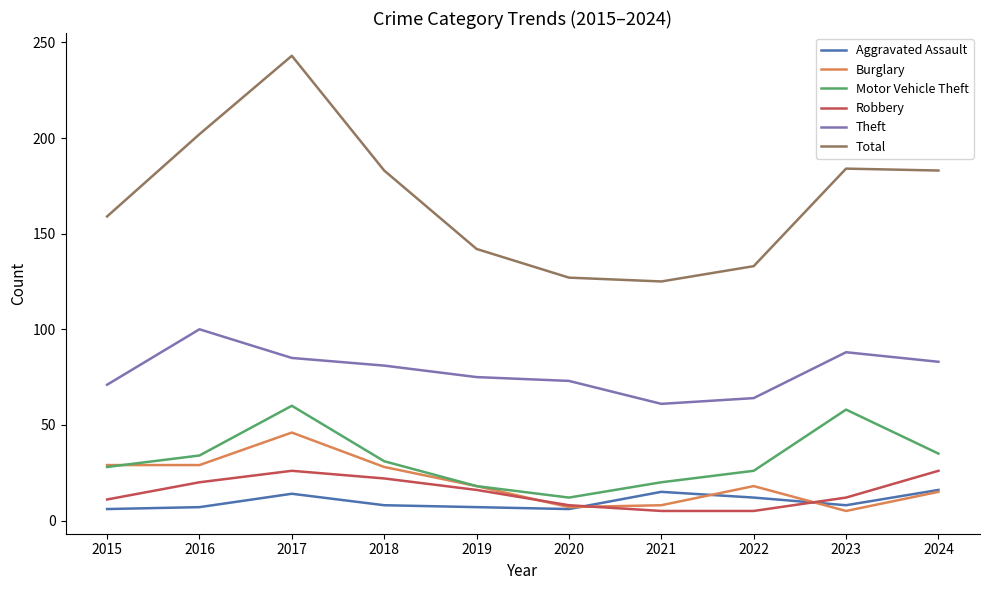

What value does the Total series have at 2023, to the nearest 10?

180